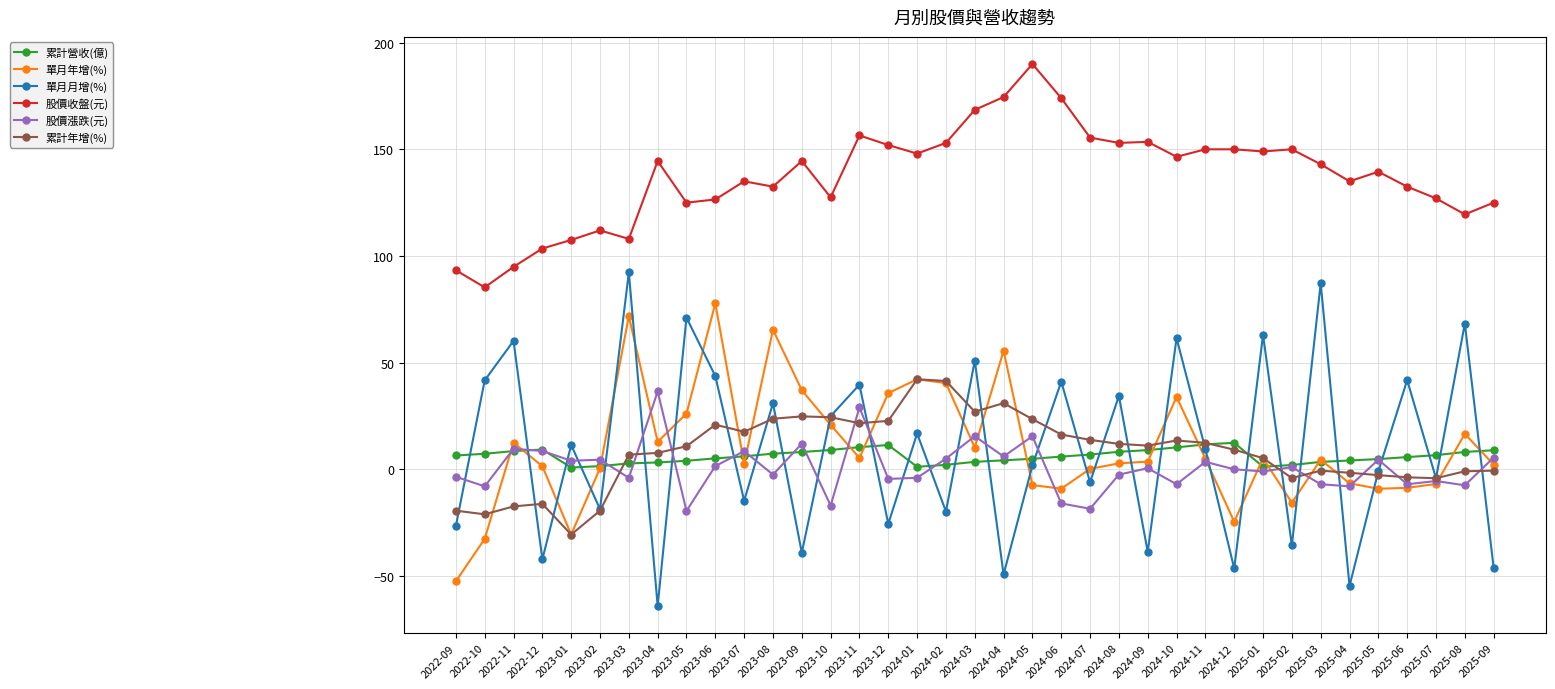

True or false: 股價漲跌(元) has more than 0 interior local peaks.

True